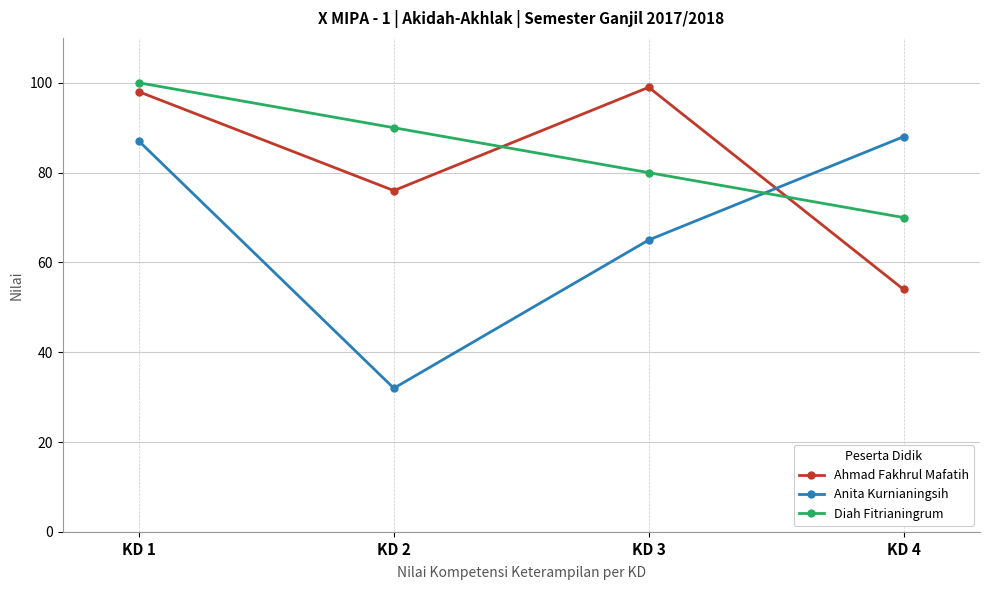

What is the spread (max minus min) of values at KD 2?

58